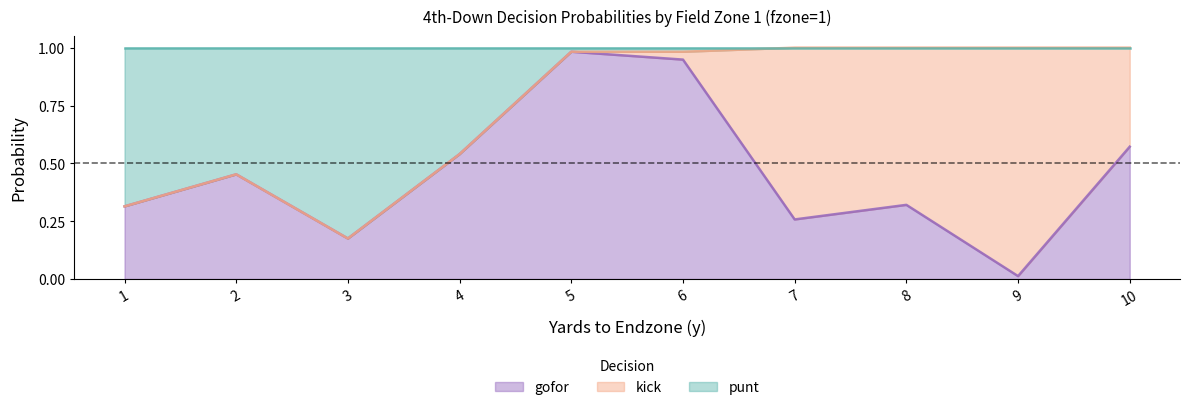

Does the chart have visible grid lines?

No